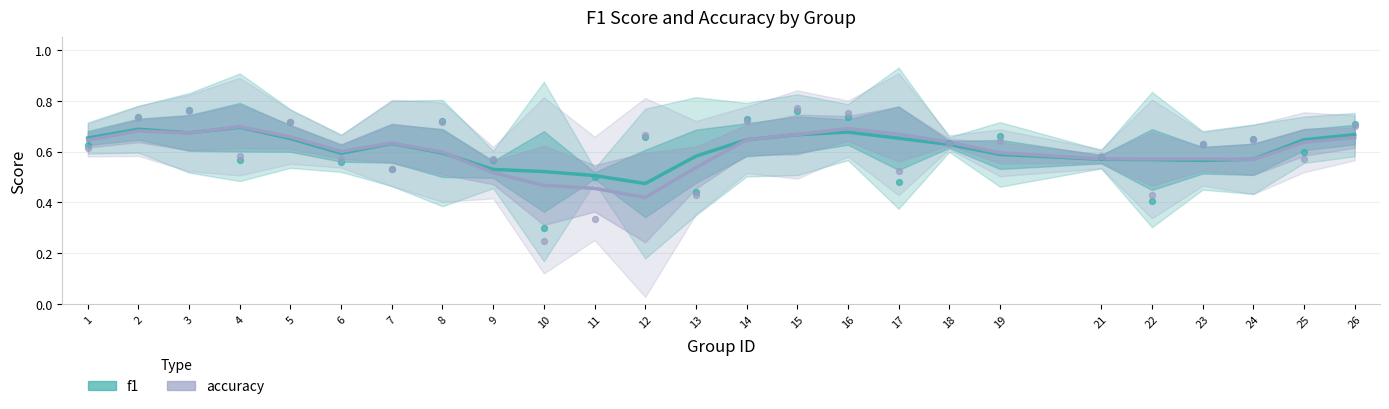

Is the value of f1 at 5 greater than the value of accuracy at 16?

No